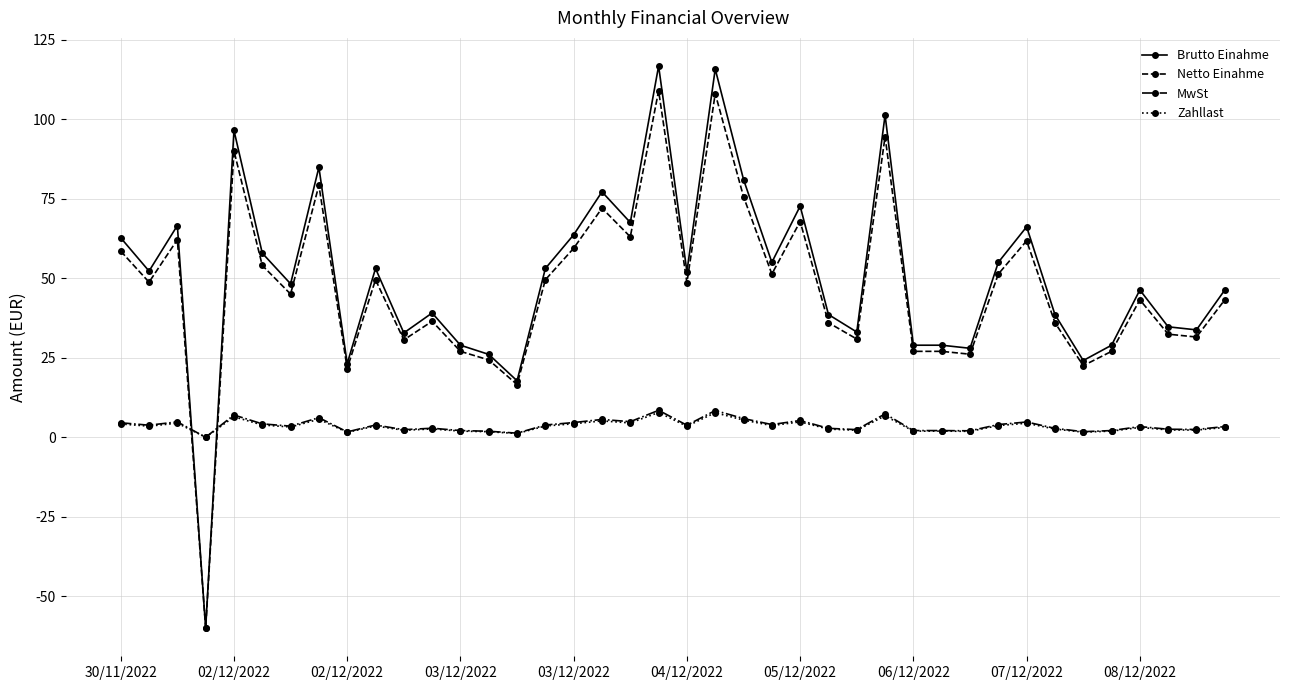

Which series has the widest spread of values?

Brutto Einahme